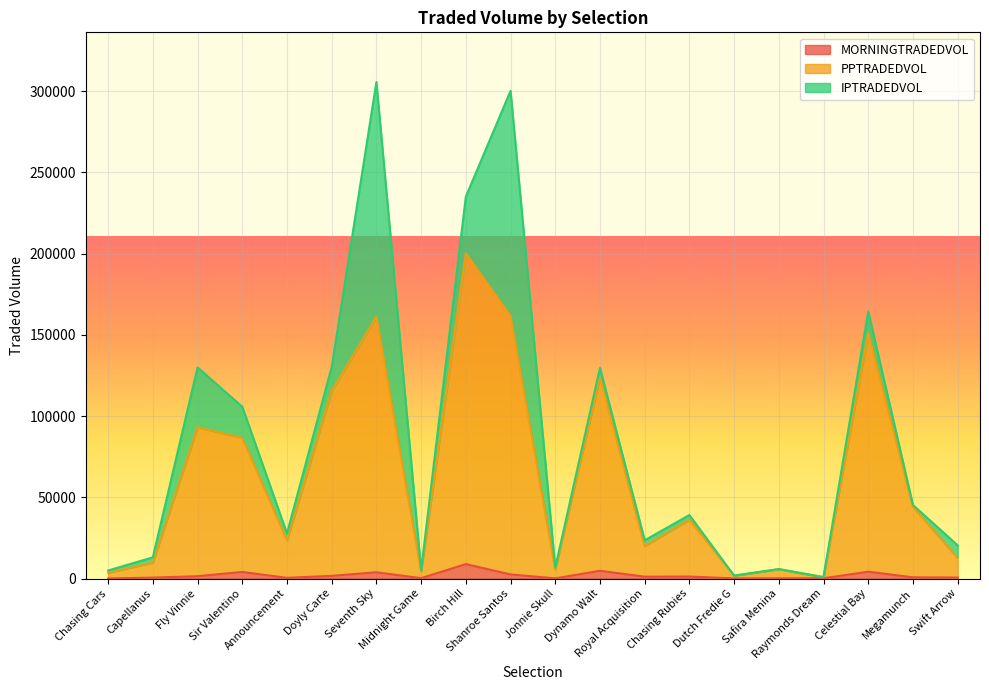

What is the value of the PPTRADEDVOL point at the 13th from the left?

19991.5